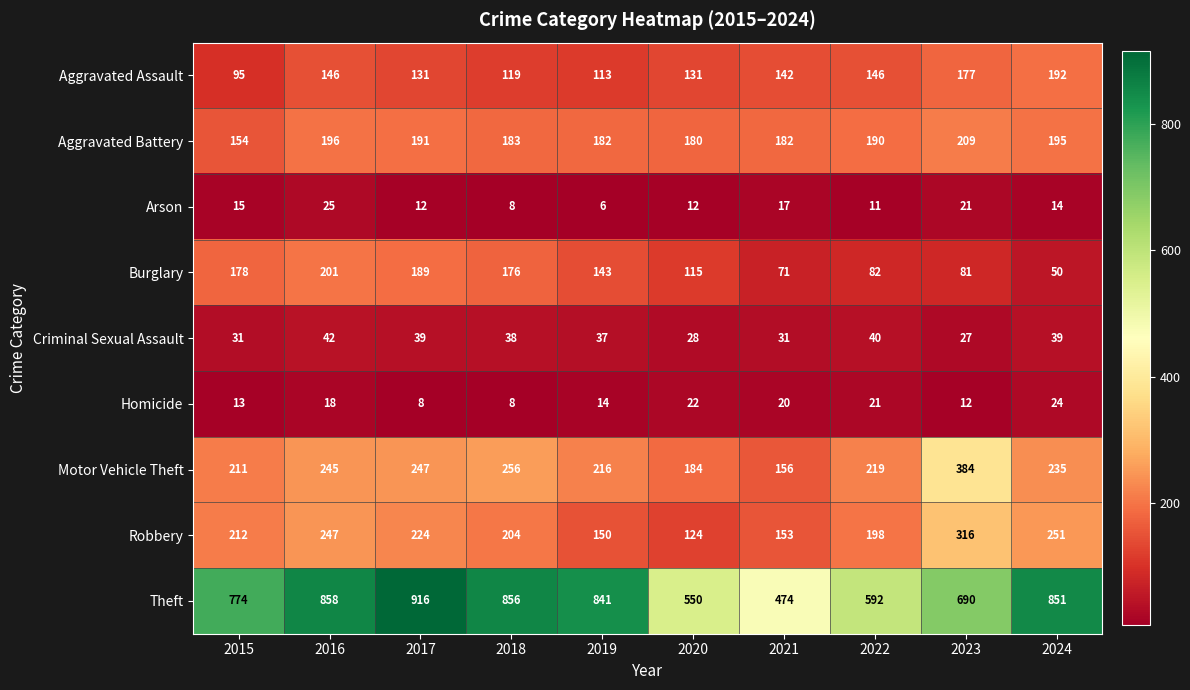

How many categories are shown in the chart?

10